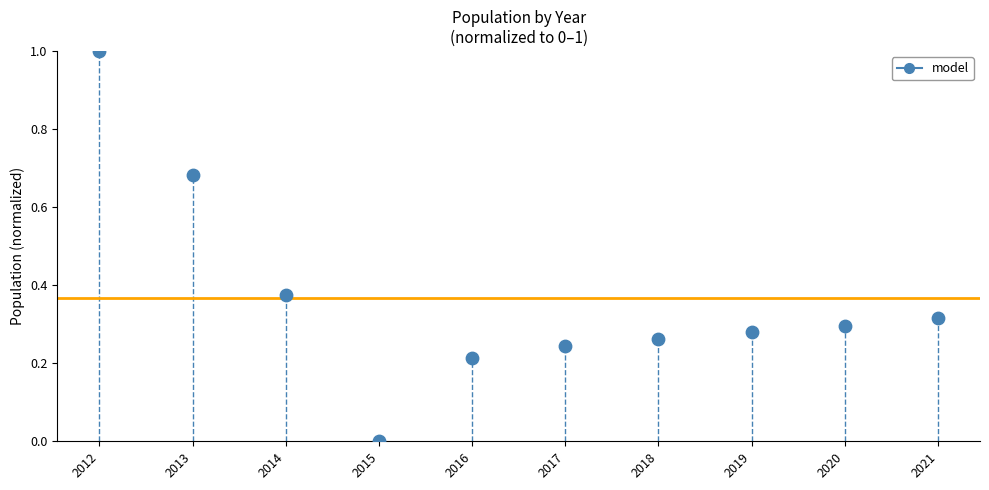

What is the range of Y values (max minus min)?

1.0